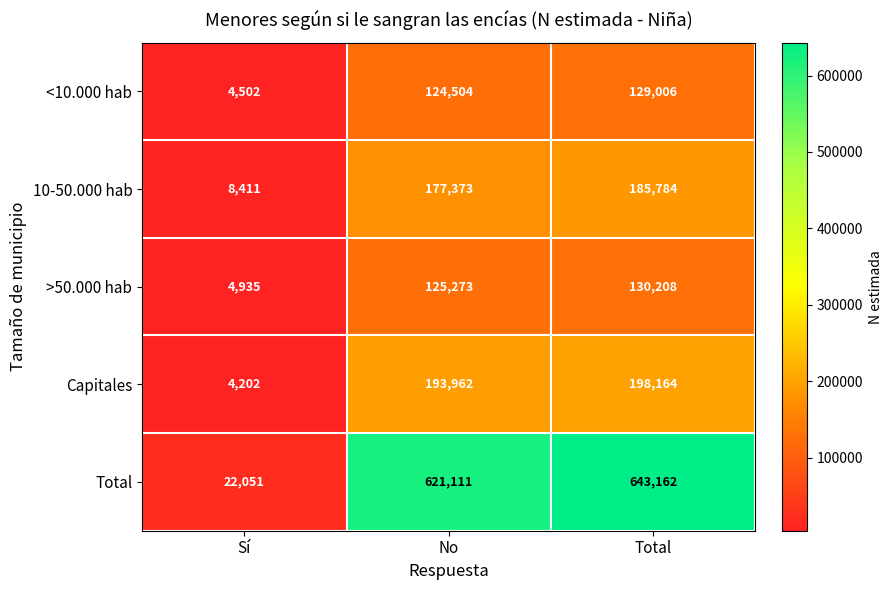

At which label is <10.000 hab closest to 66754?

No